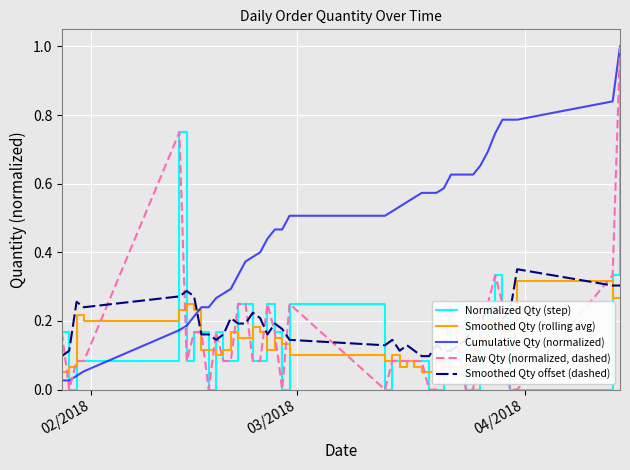

What is the average value of the Smoothed Qty (rolling avg) series?

0.1